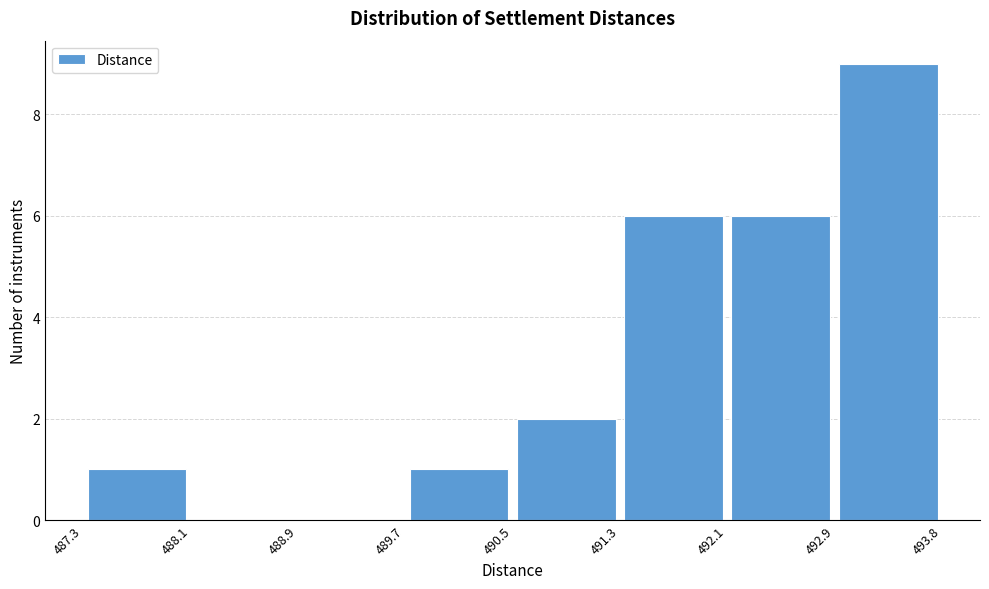

Which range on the x-axis has the tallest bar?

492.9 to 493.8